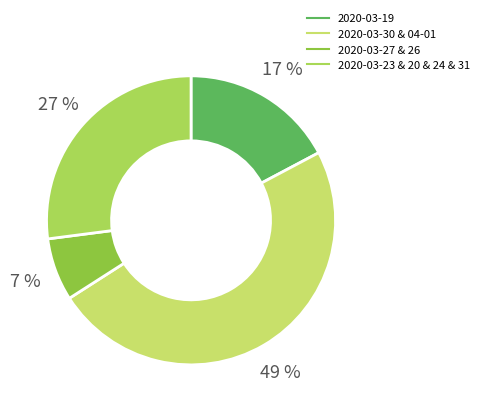

How many segments does this pie chart have?

4